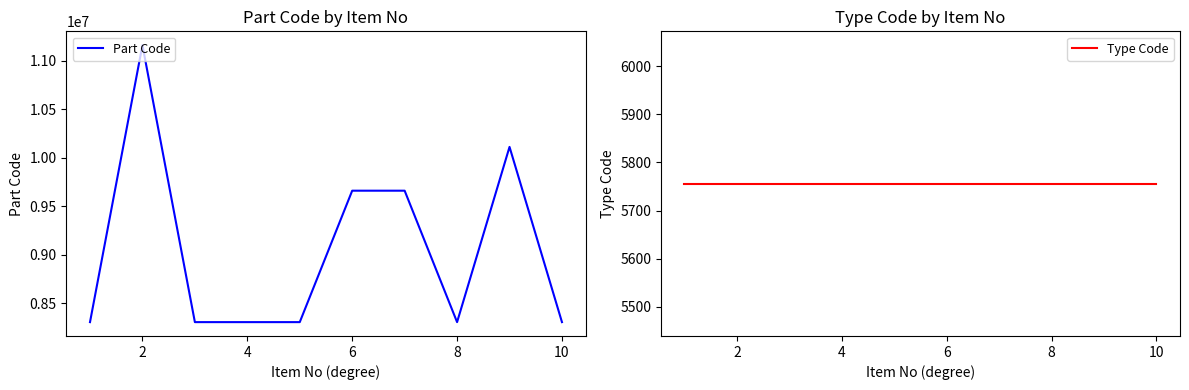

At how many categories does at least one series exceed 989713?

10